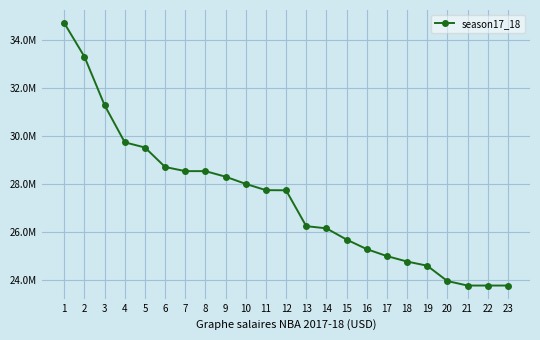

What is the ratio of the value at 6 to the value at 20?

1.2